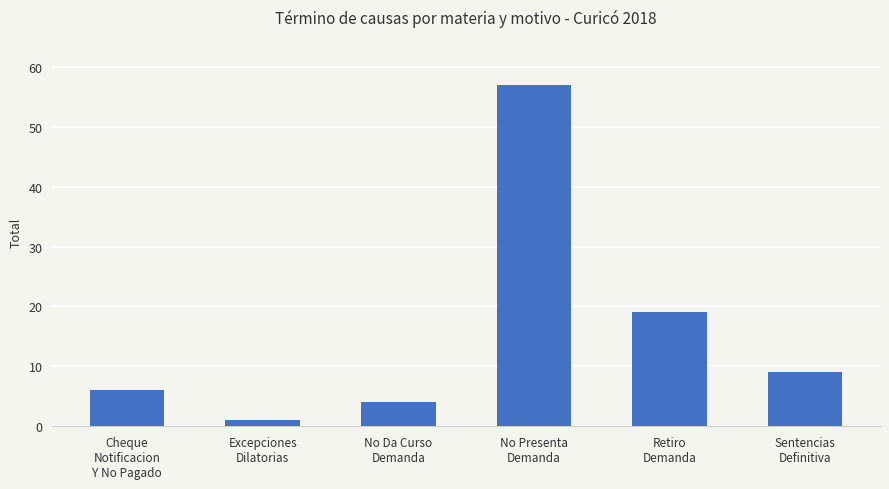

Reading right to left, what are all the values shown in this chart?

Sentencias
Definitiva=9	Retiro
Demanda=19	No Presenta
Demanda=57	No Da Curso
Demanda=4	Excepciones
Dilatorias=1	Cheque
Notificacion
Y No Pagado=6